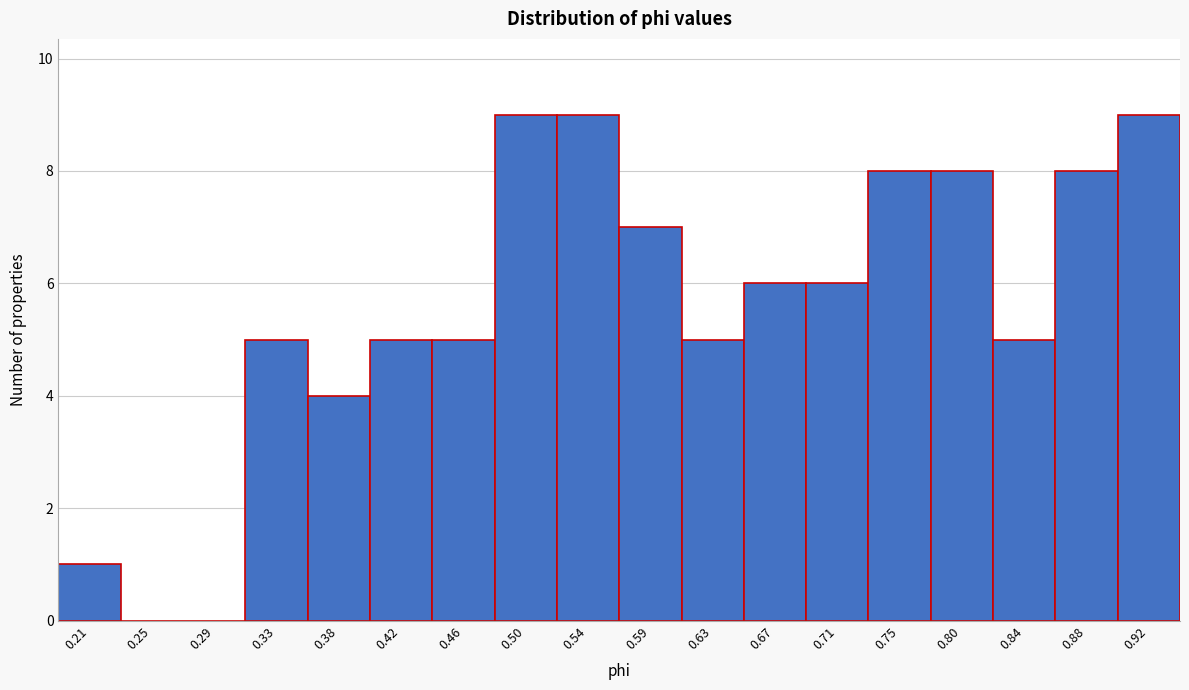

Reading left to right, what are all the values shown in this chart?

0.21=1	0.25=0	0.29=0	0.33=5	0.38=4	0.42=5	0.46=5	0.50=9	0.54=9	0.59=7	0.63=5	0.67=6	0.71=6	0.75=8	0.80=8	0.84=5	0.88=8	0.92=9